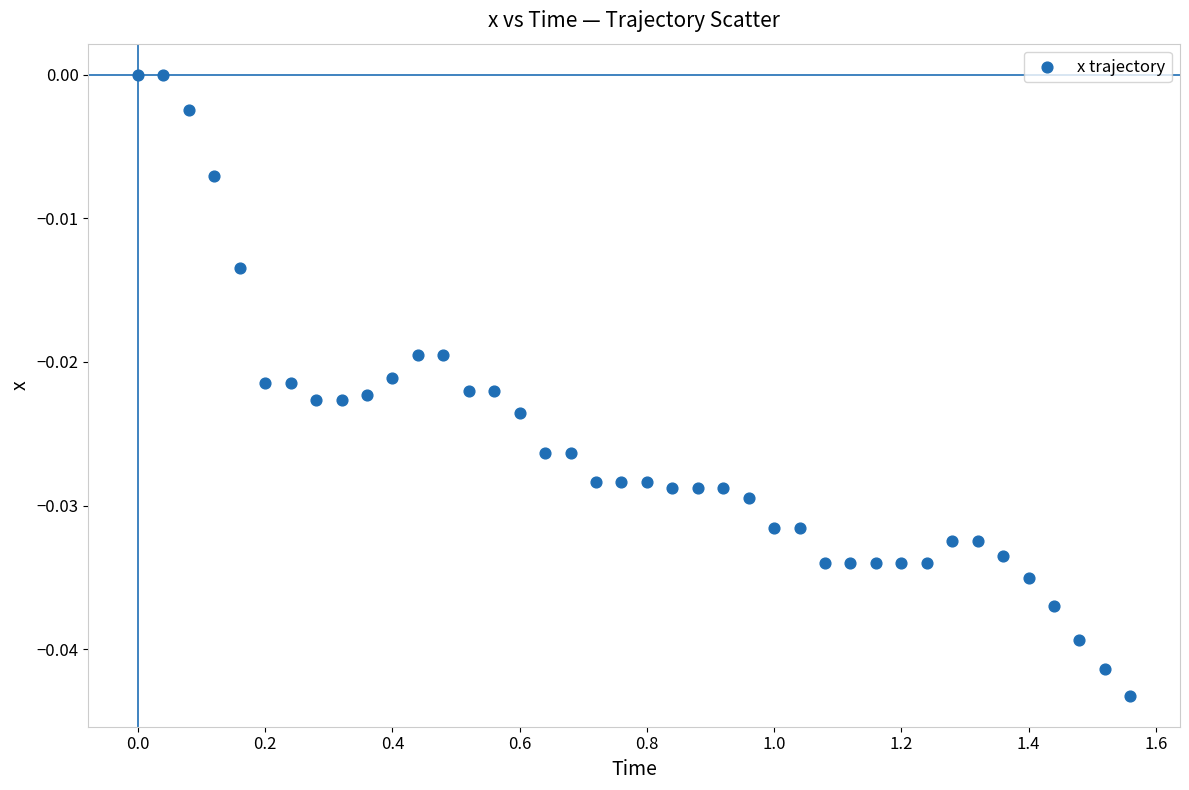

What is the range of X values (max minus min)?

1.6